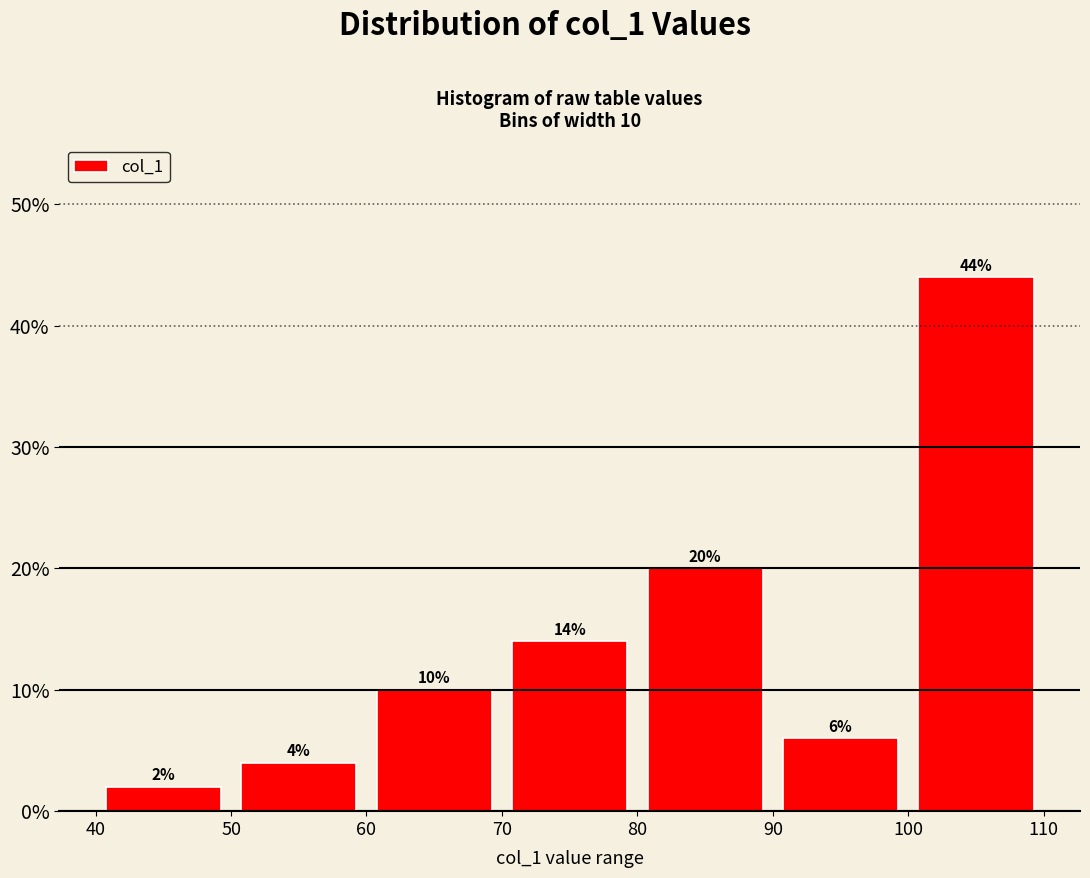

Which range on the x-axis has the tallest bar?

100 to 110